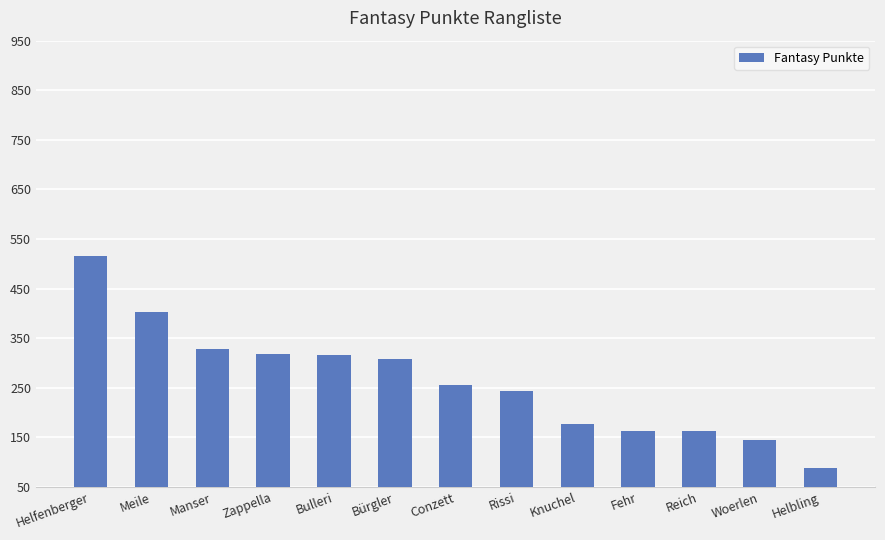

What is the change in value from Helfenberger to Reich?

-354